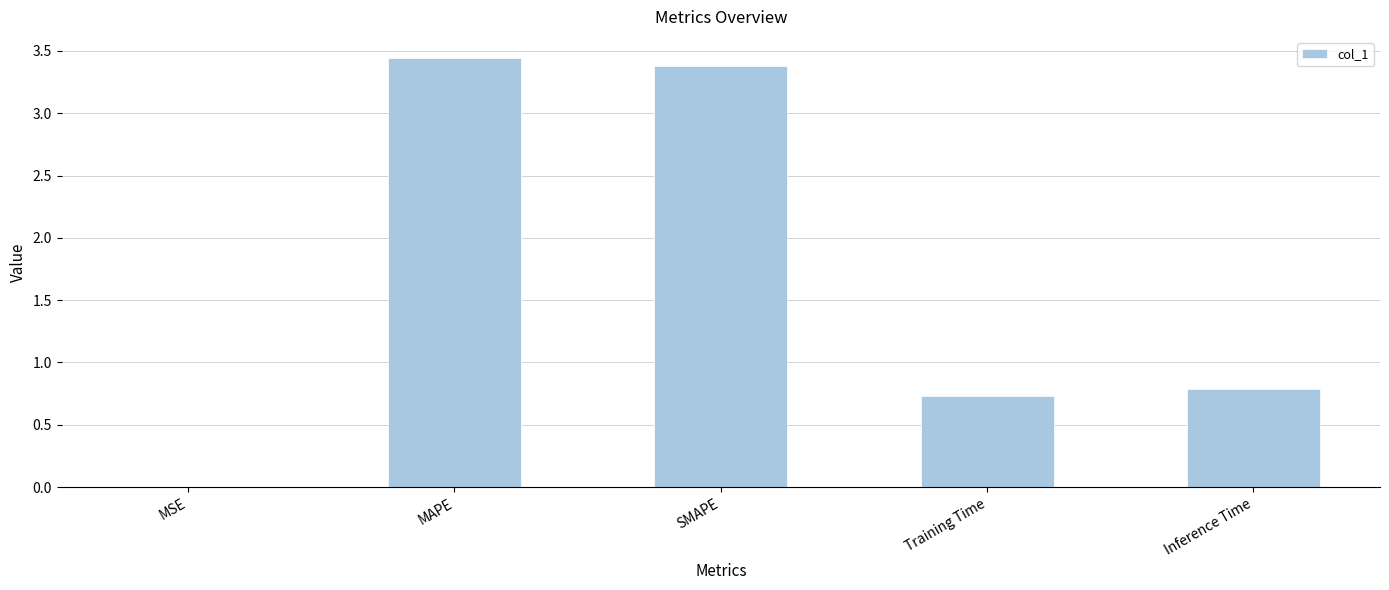

The chart shows a value of 0.5 at Training Time. True or false?

False